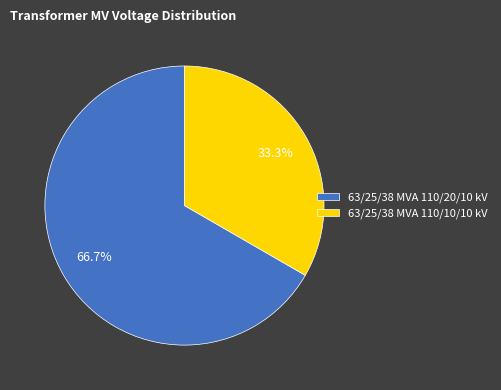

Count the number of slices in the pie.

2